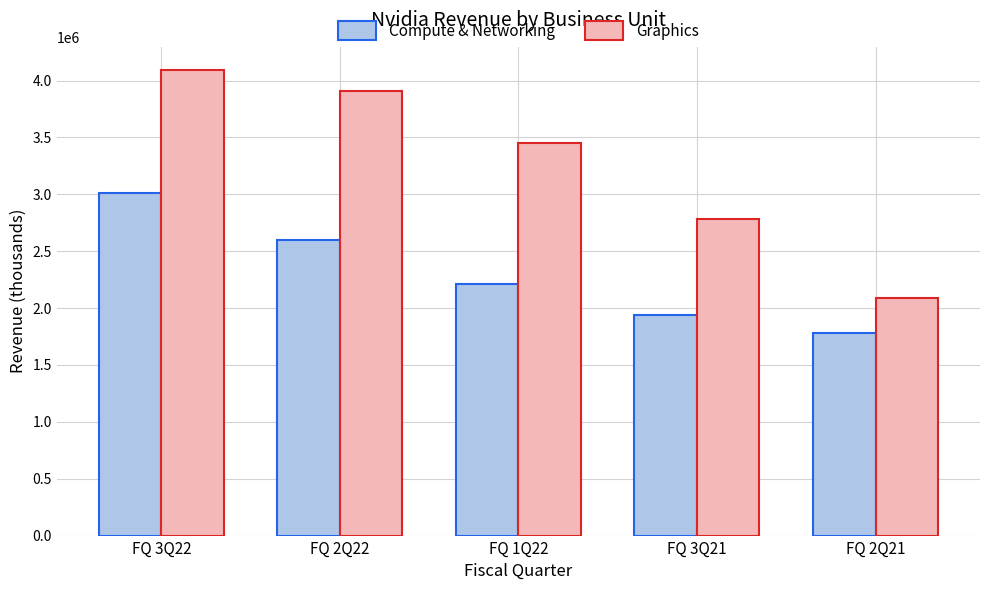

What are all the series names shown in the legend?

Compute & Networking, Graphics